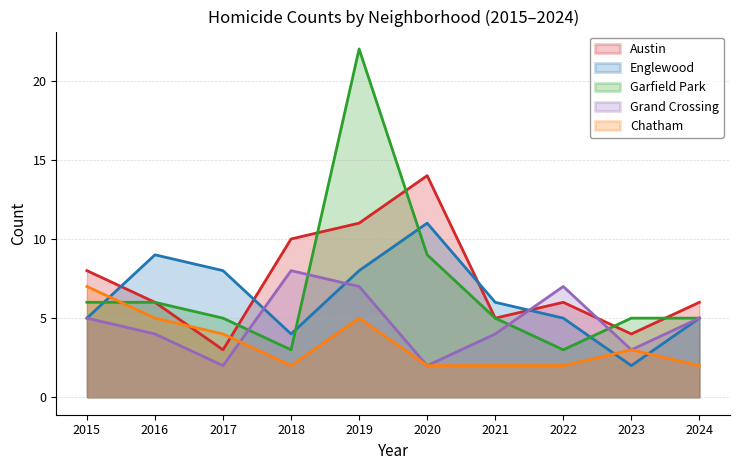

What is the sum of all Grand Crossing values?

47